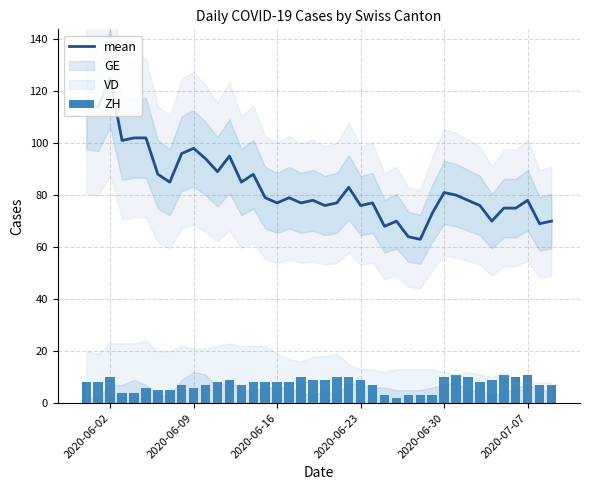

Which series has the largest range (max minus min)?

mean